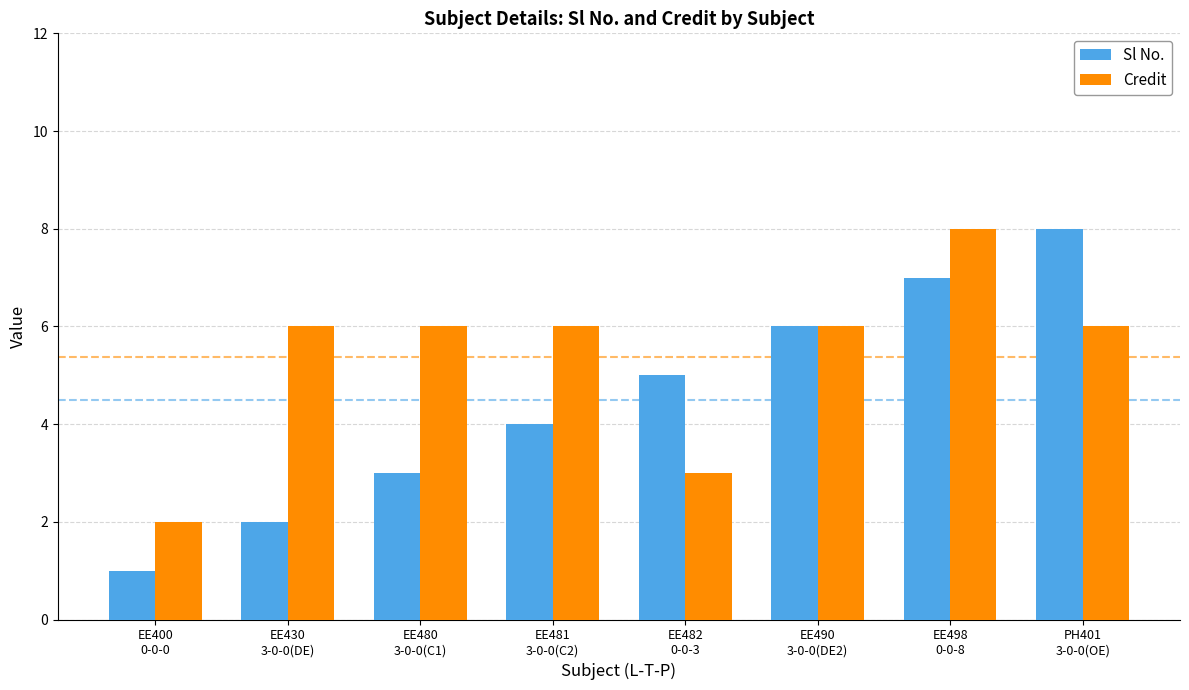

What is the average value of the Credit series?

5